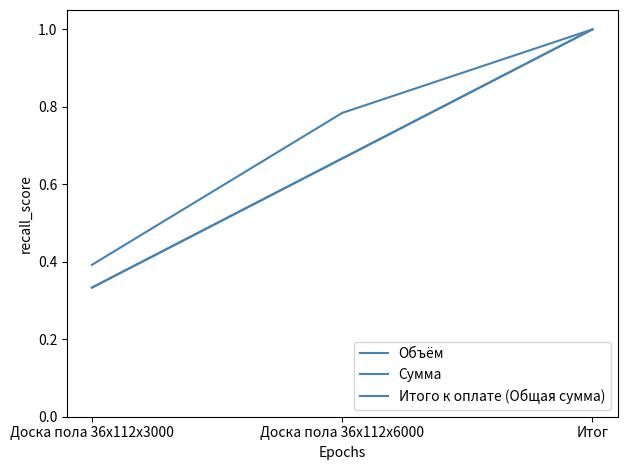

Where is Объём nearest to the value 0?

Доска пола 36x112x3000